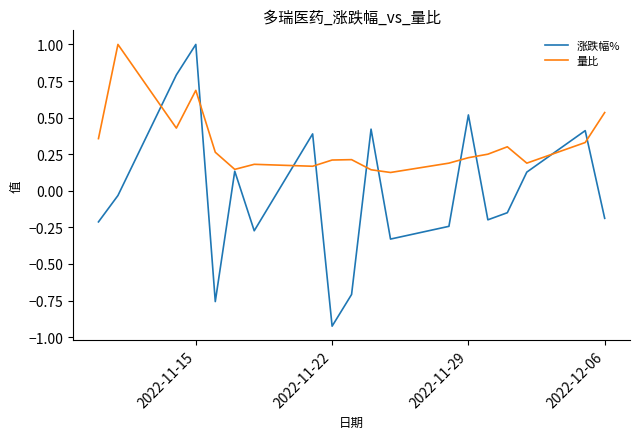

What is the greatest value displayed?

1.0